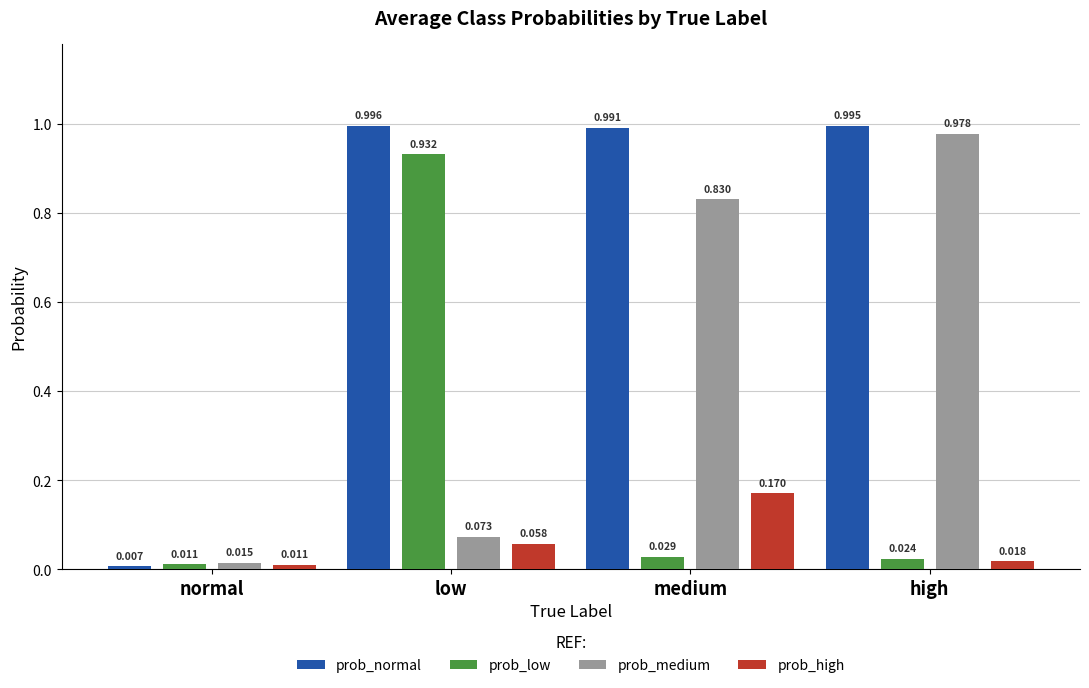

Which series has the largest range (max minus min)?

prob_normal